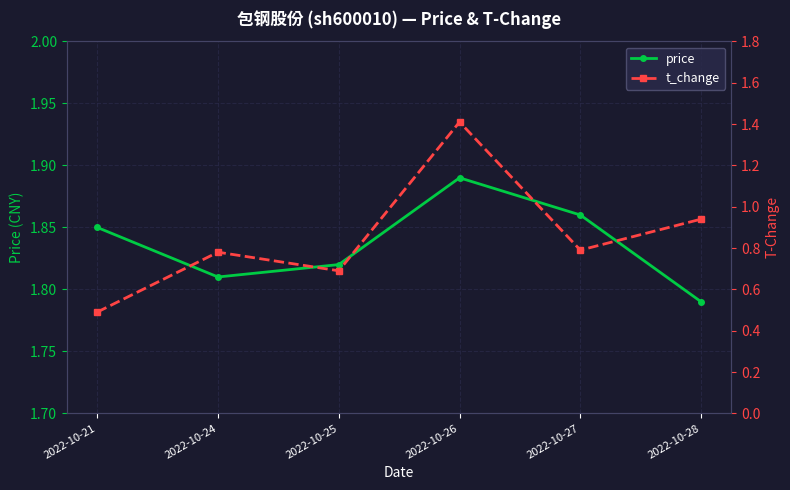

True or false: t_change and price intersect in this chart.

False